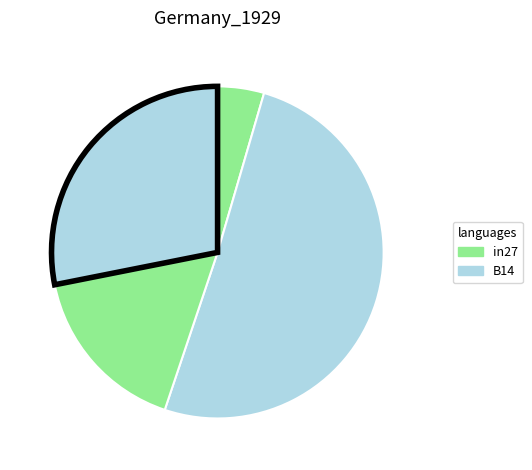

Is there any slice that represents more than half of the pie?

Yes